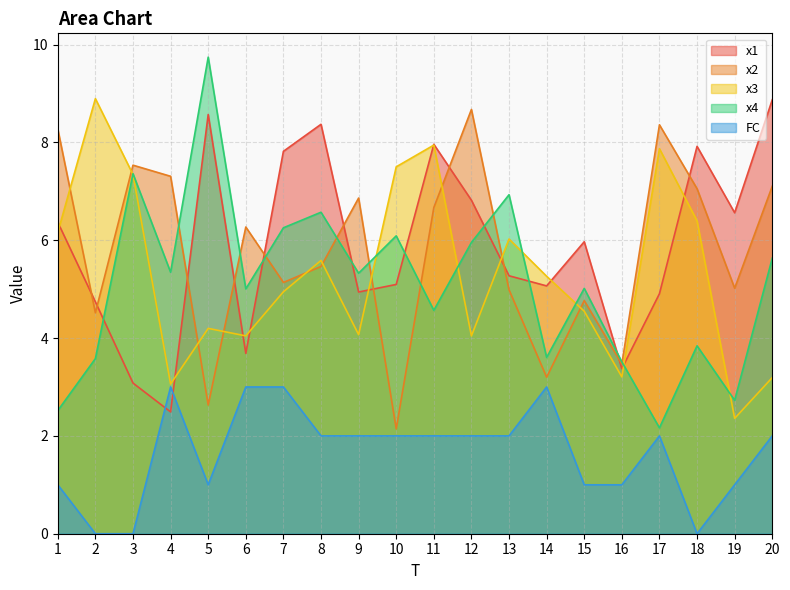

Where is the first local maximum for x4?

3